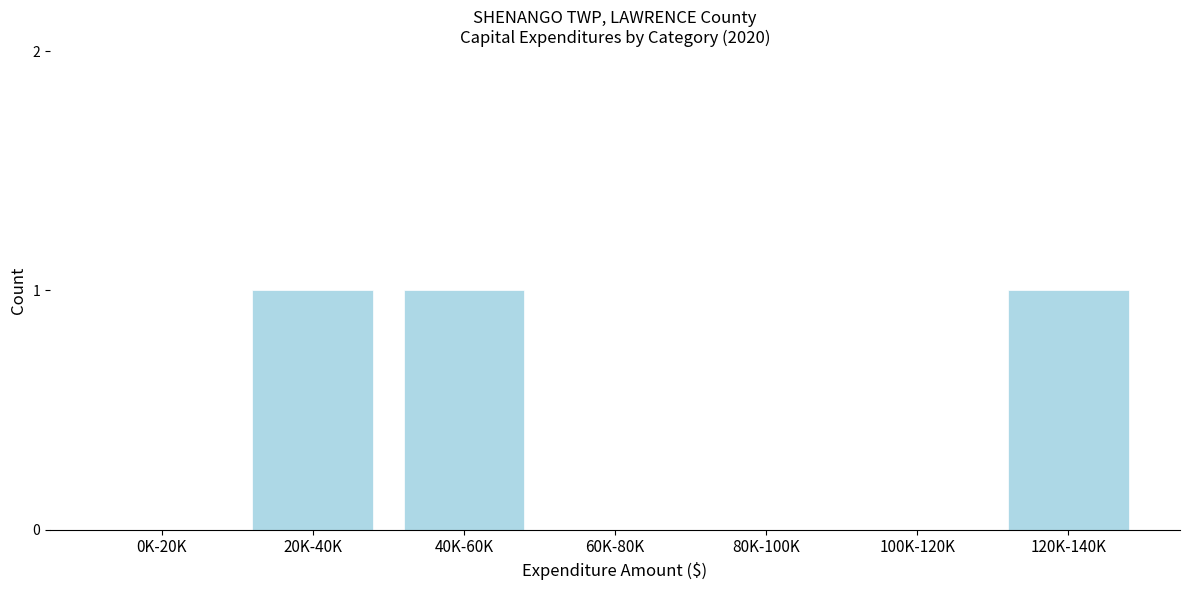

Reading left to right, transcribe all the data shown in this chart.

0K-20K=0	20K-40K=1	40K-60K=1	60K-80K=0	80K-100K=0	100K-120K=0	120K-140K=1